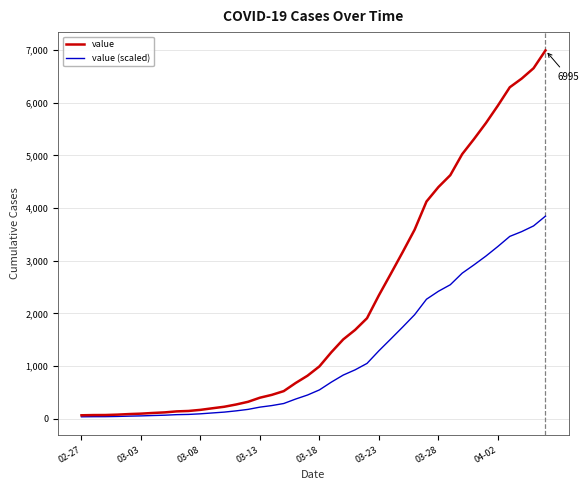

Which series has the largest range (max minus min)?

value